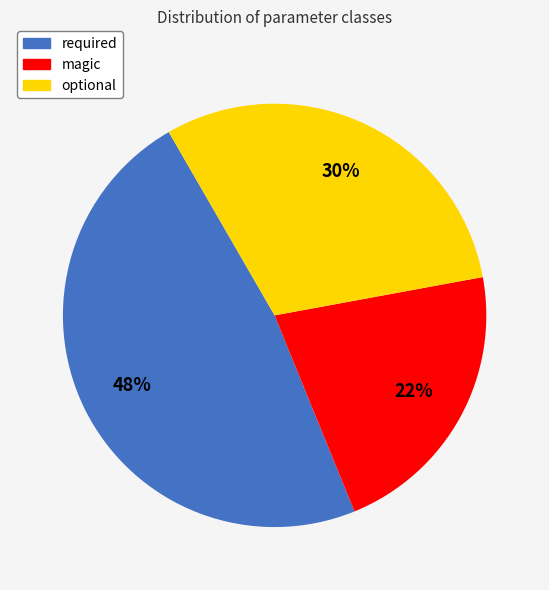

Combined, do magic and required account for over 50%?

Yes